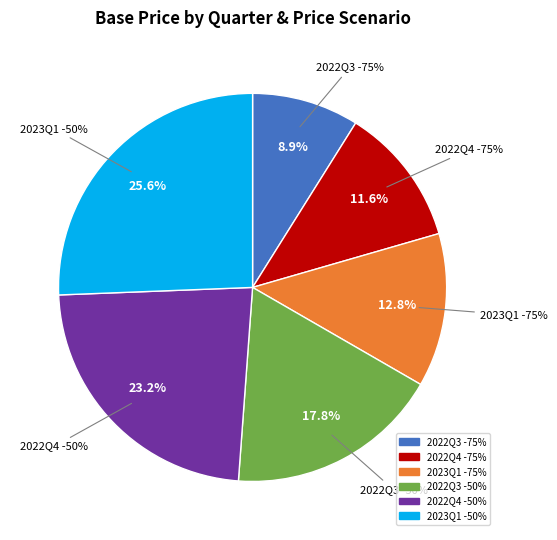

To the nearest percent, what is the combined percentage of 2022Q3 -75% and 2022Q4 -75%?

21%